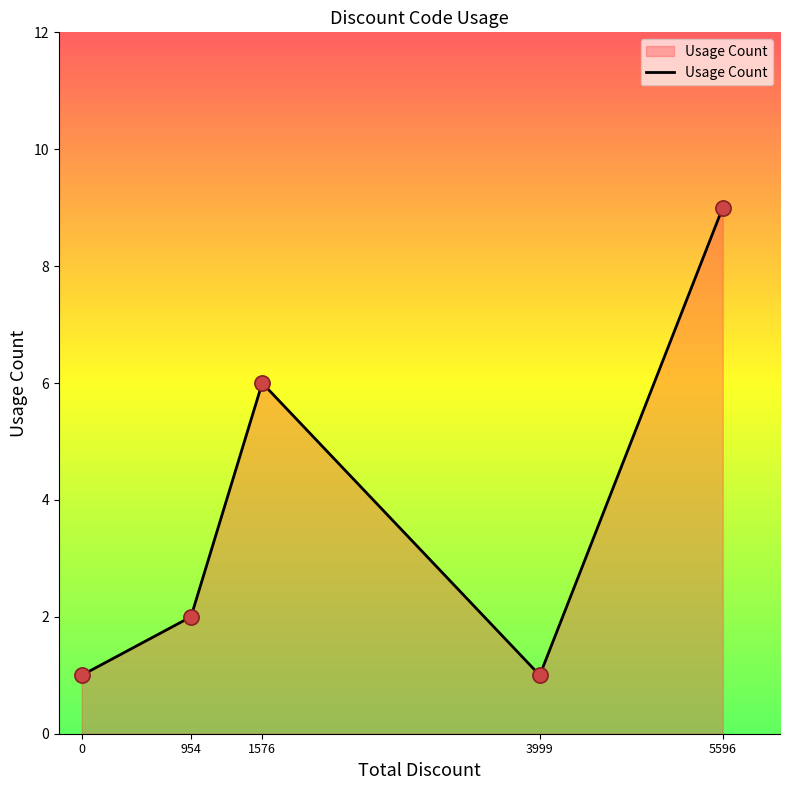

Which has a higher value, 5596 or 0?

5596